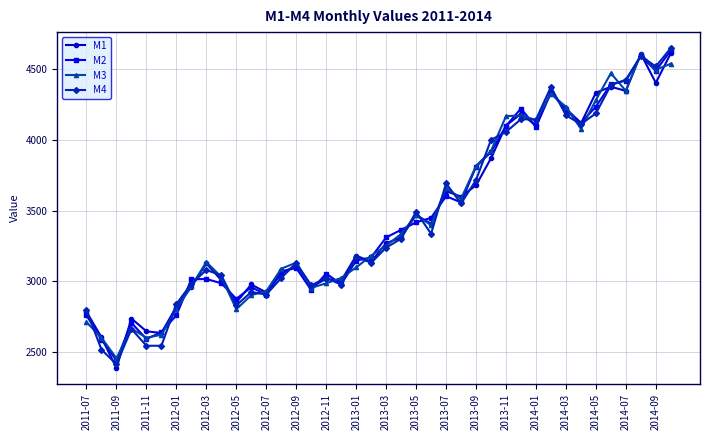

What is the minimum value shown in the chart?

2386.6